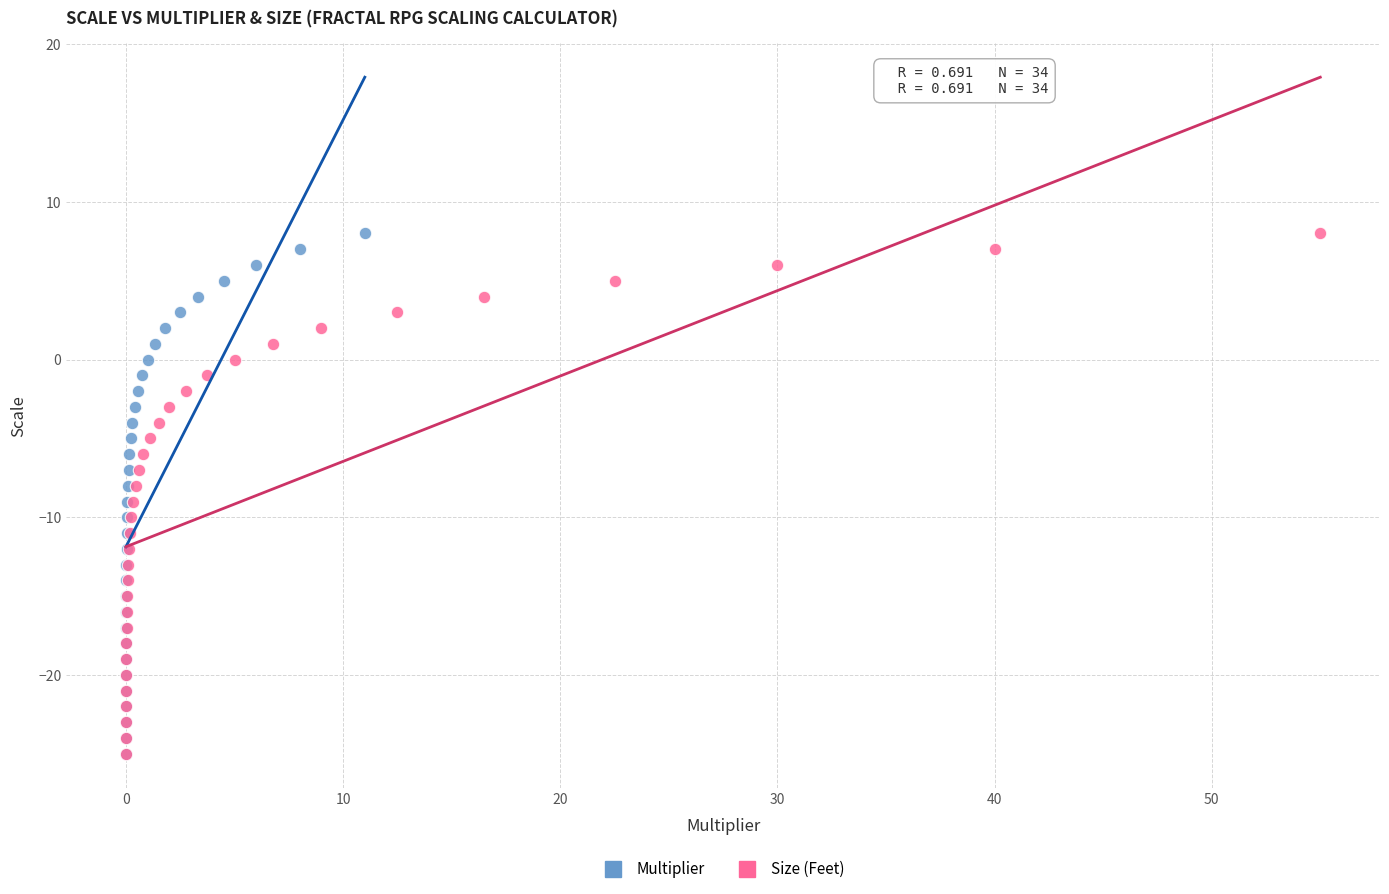

What are all the series names shown in the legend?

Multiplier, Size (Feet)